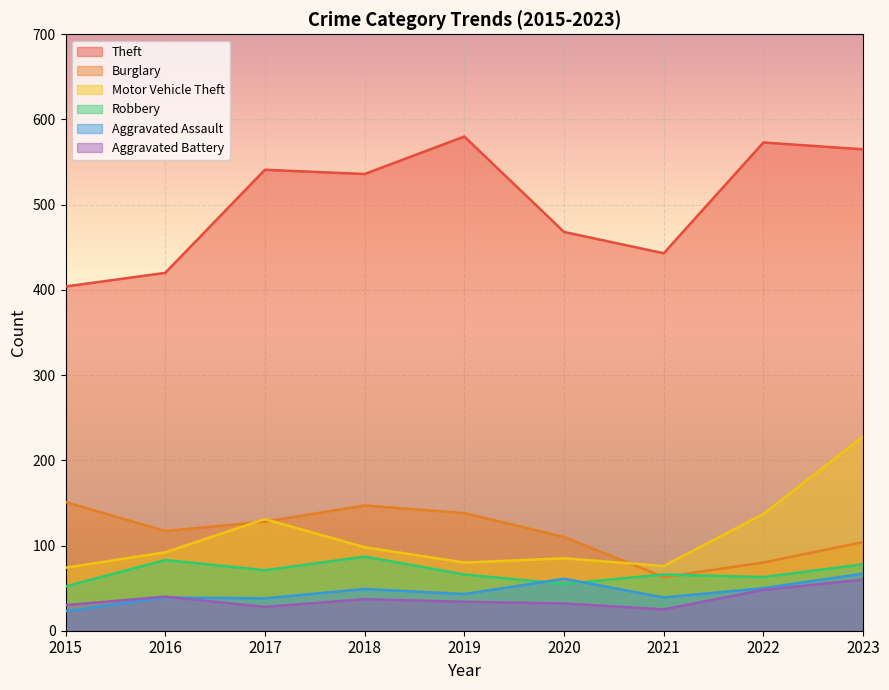

What is the sum of the Aggravated Assault values at 2022 and 2020?

111